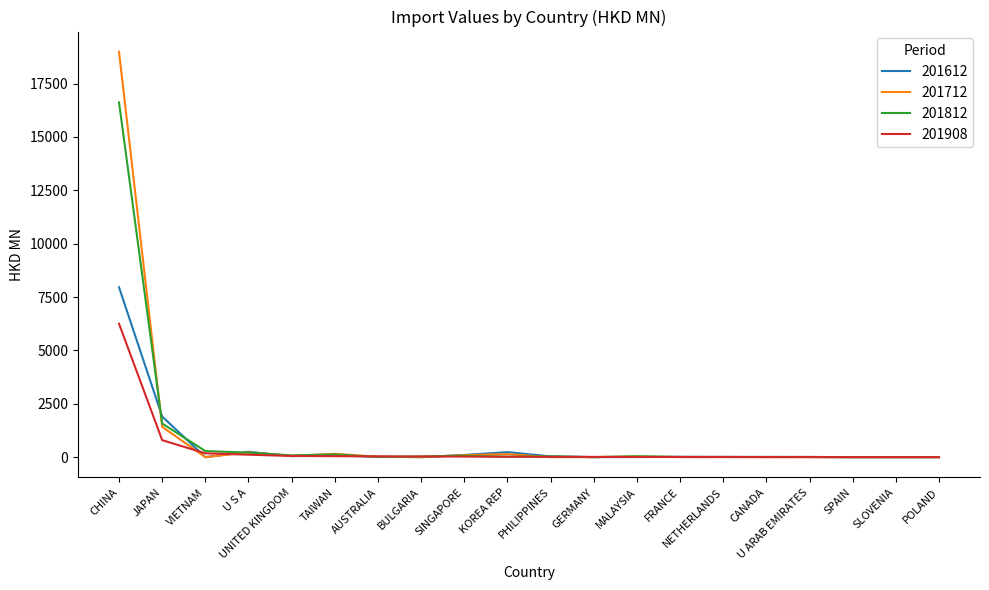

What is the total value across all series at FRANCE?

41.9